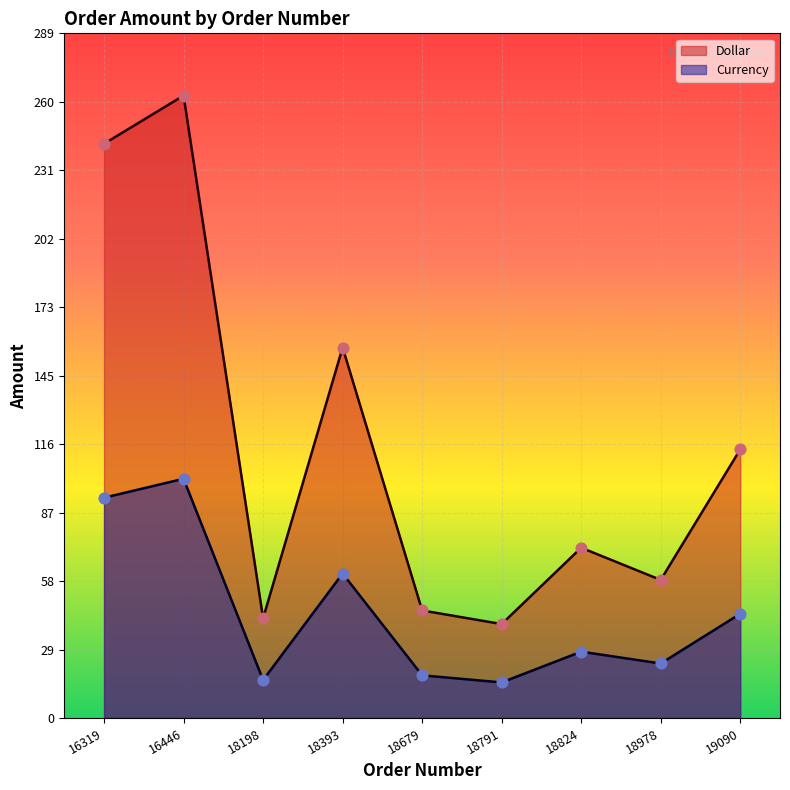

What is the total value across all series at 16319?

335.5